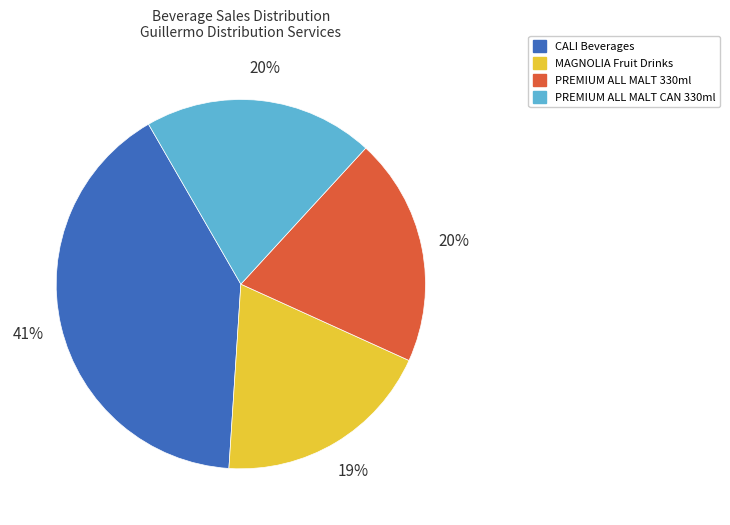

How many segments does this pie chart have?

4